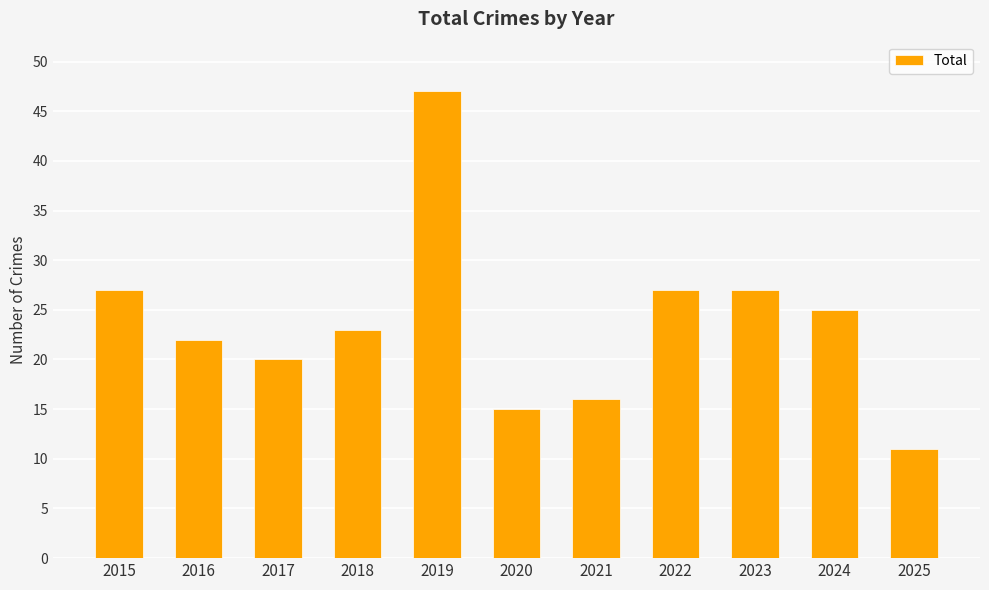

The value at 2020 is 15. True or false?

True